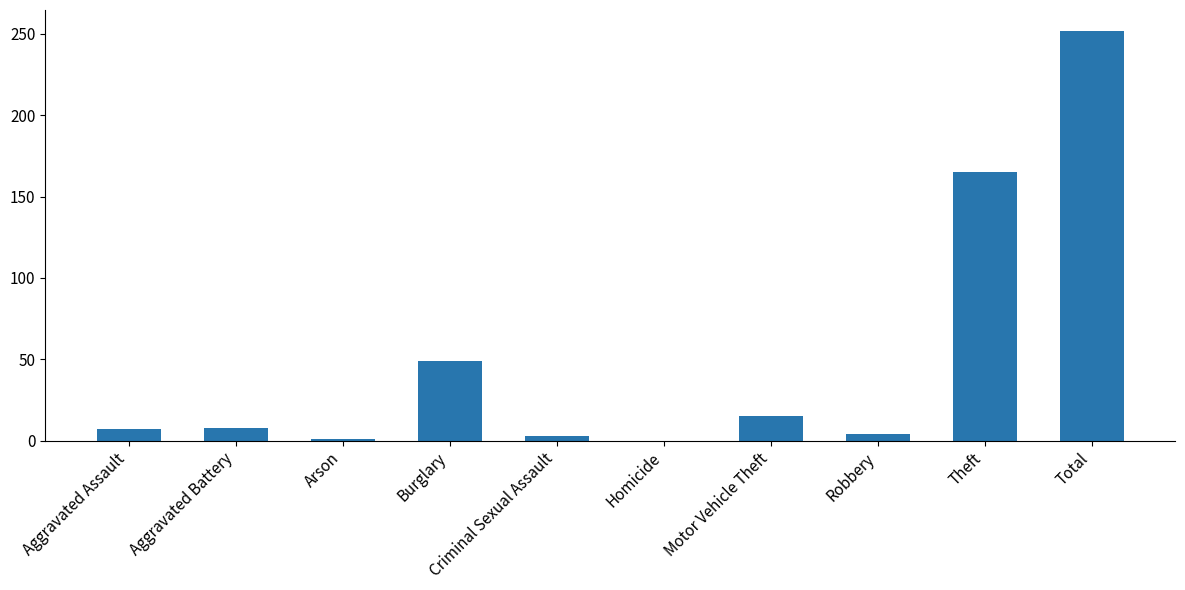

Which label corresponds to the largest value in the chart?

Total